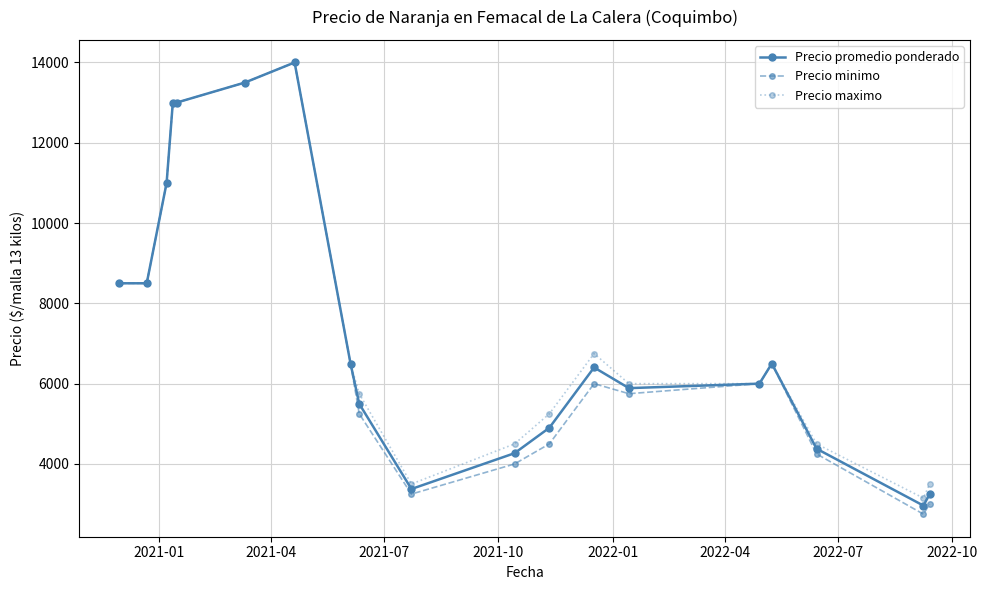

What is the value of the Precio minimo point at the 8th from the left?

6500.0